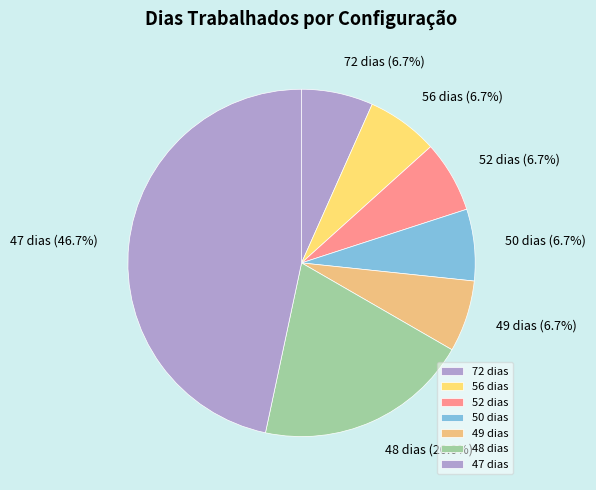

To the nearest percent, what is the difference between the largest and smallest slice percentages?

40%